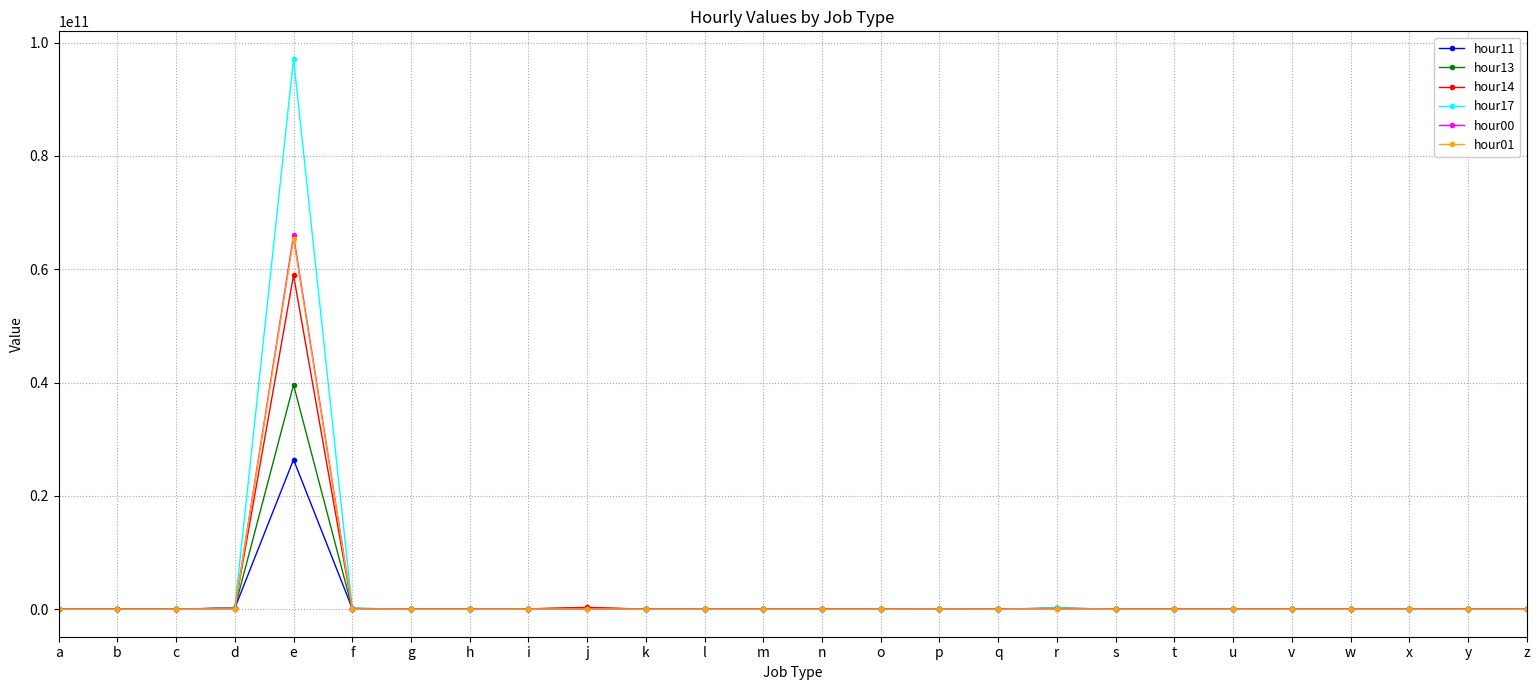

How many lines are shown in the chart?

6